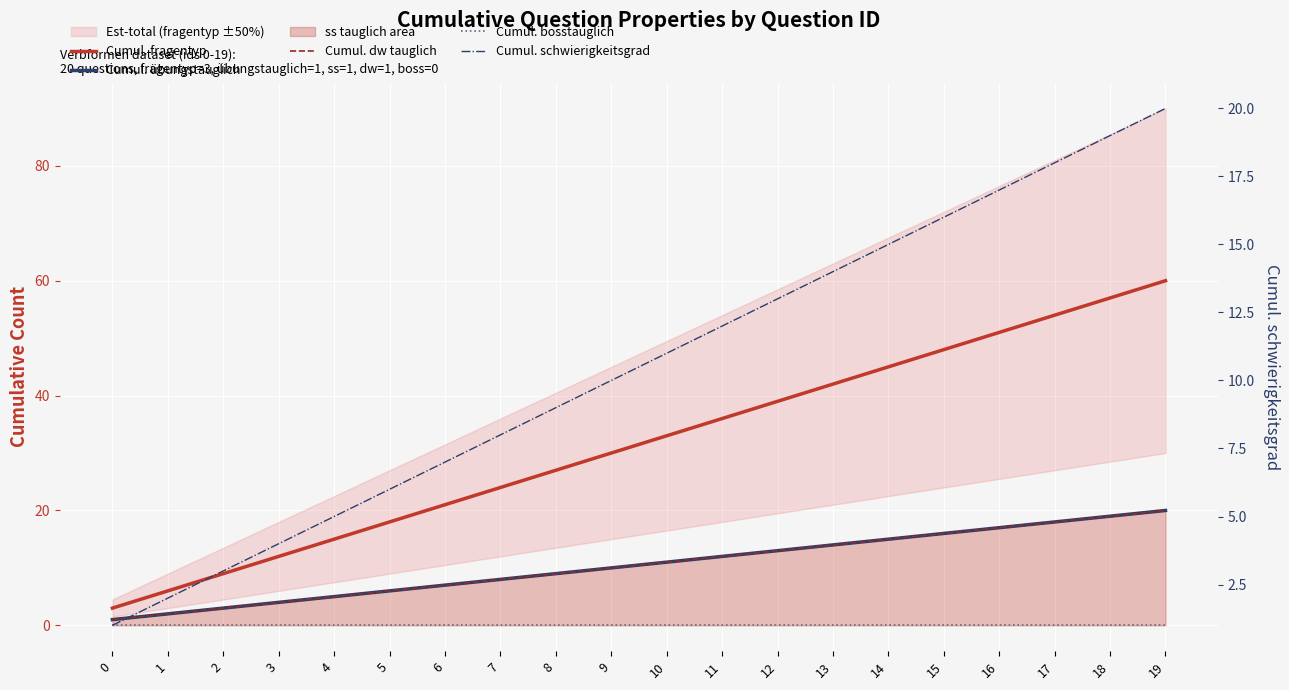

At which label does Cumul. übungstauglich first exceed 11?

11